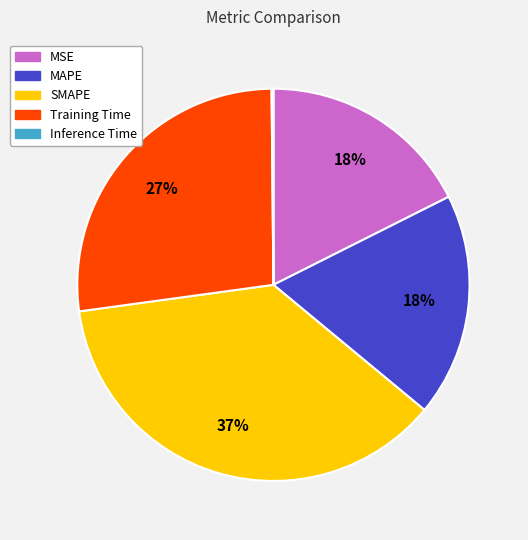

Is MAPE the majority of the pie?

No